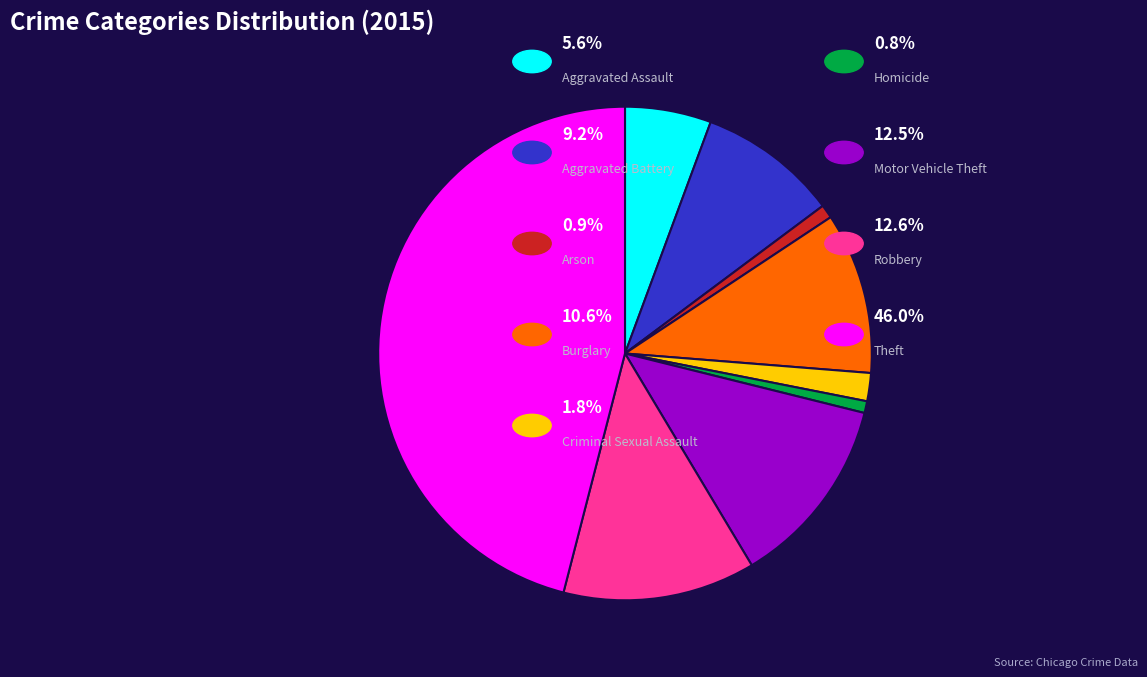

Does any single category account for the majority?

No